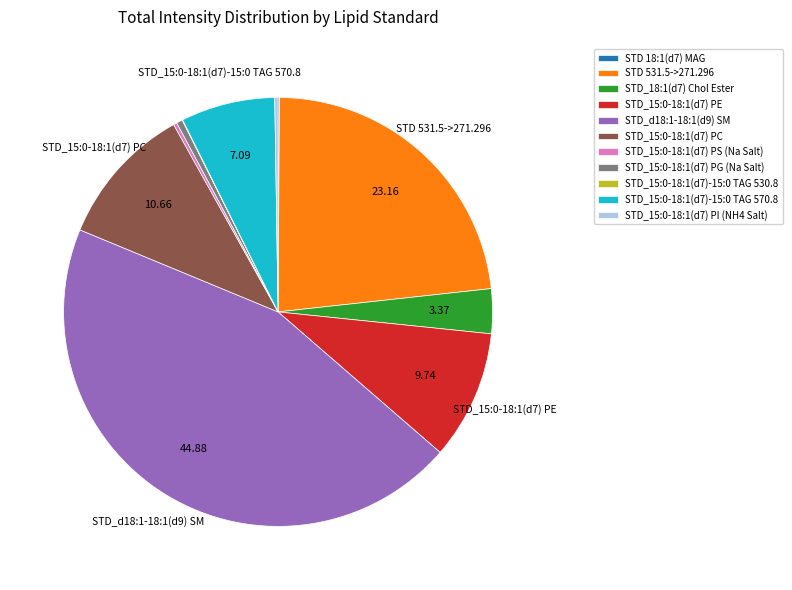

Is STD_15:0-18:1(d7) PE the majority of the pie?

No